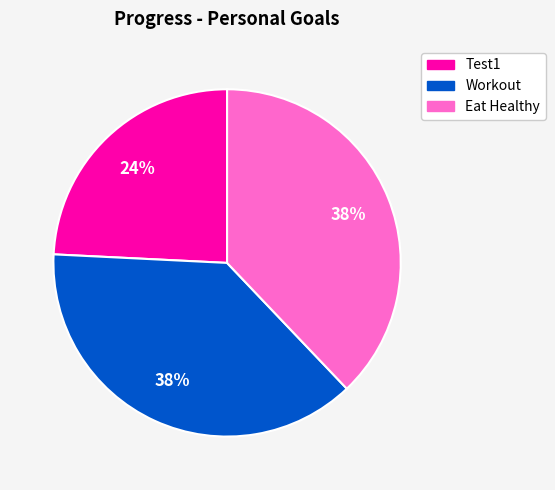

To the nearest percent, what portion does Test1 represent?

24%